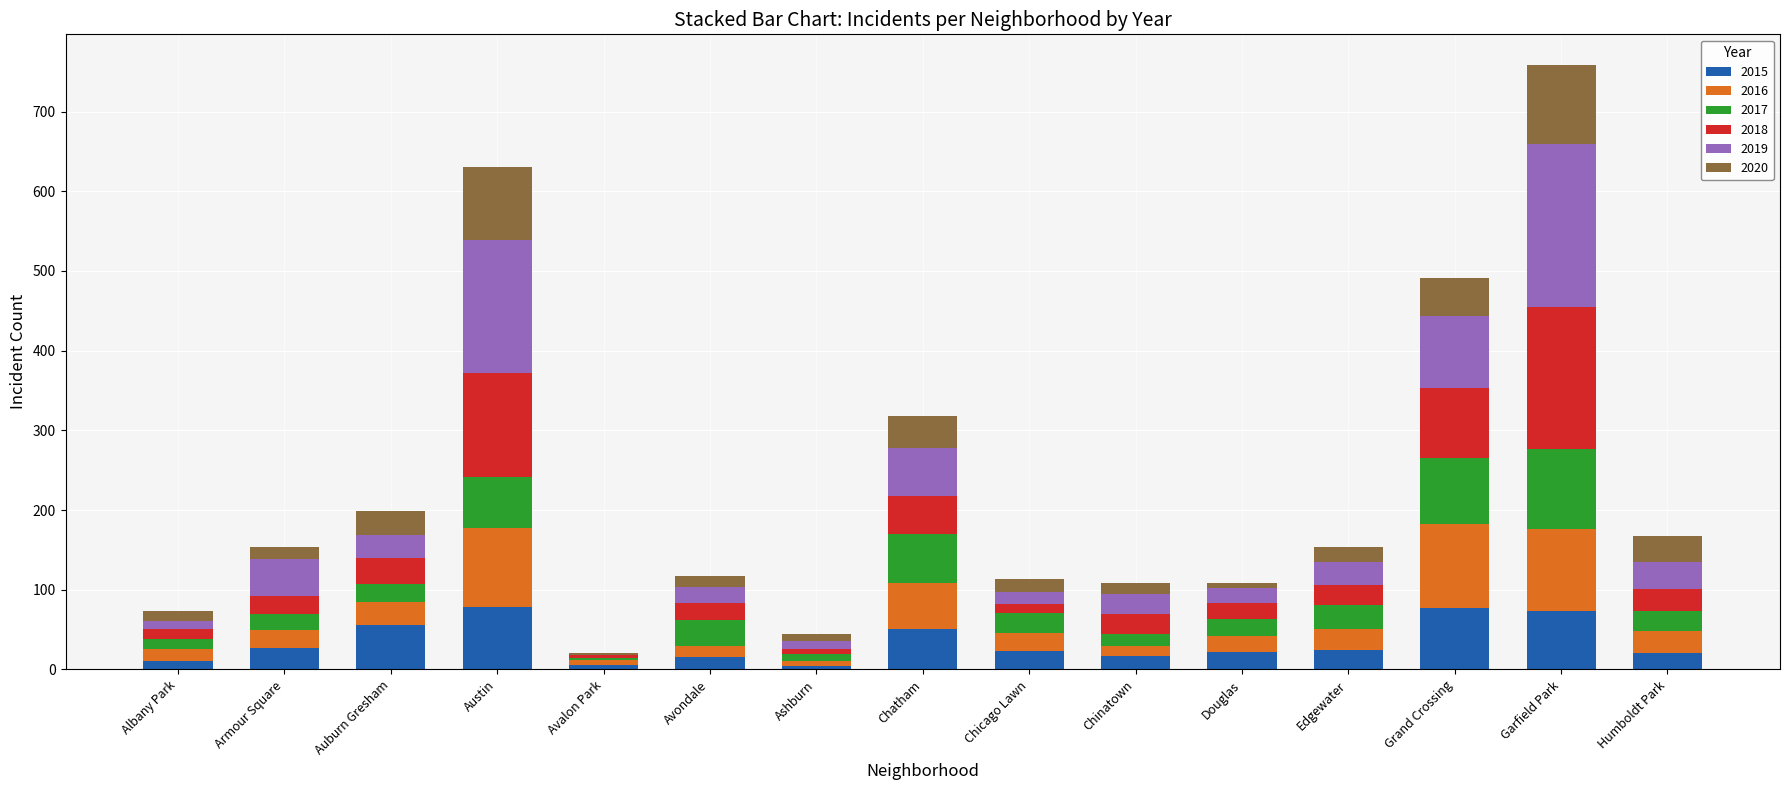

At which category is the sum across all series the highest?

Garfield Park